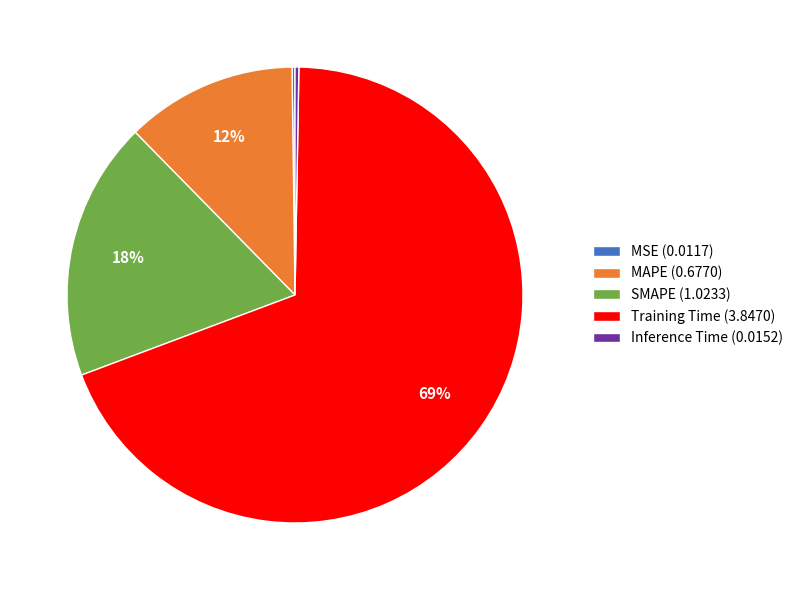

To the nearest percent, what is the average slice percentage?

20%